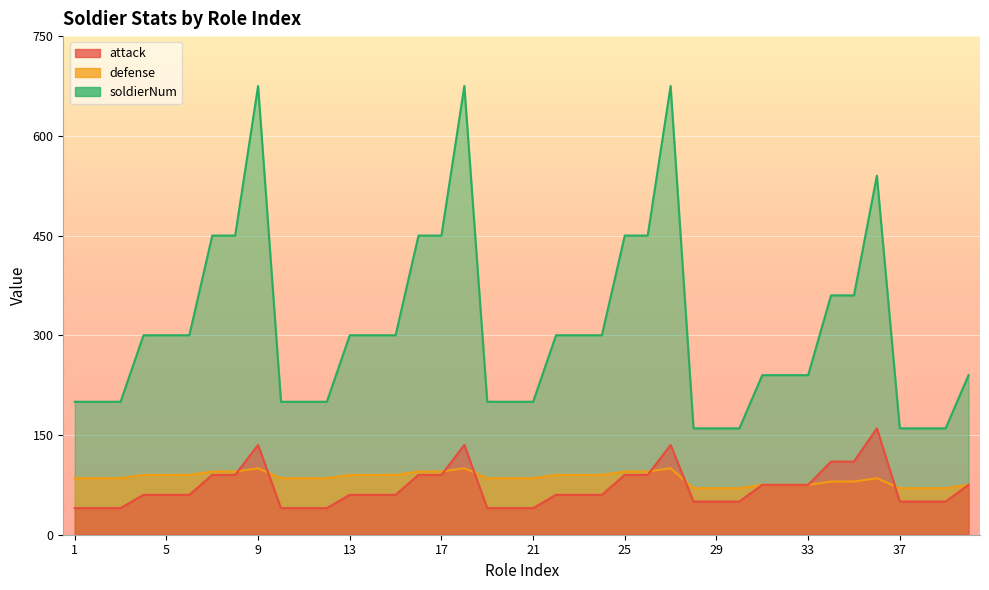

True or false: soldierNum has a value of 137 at 22.

False